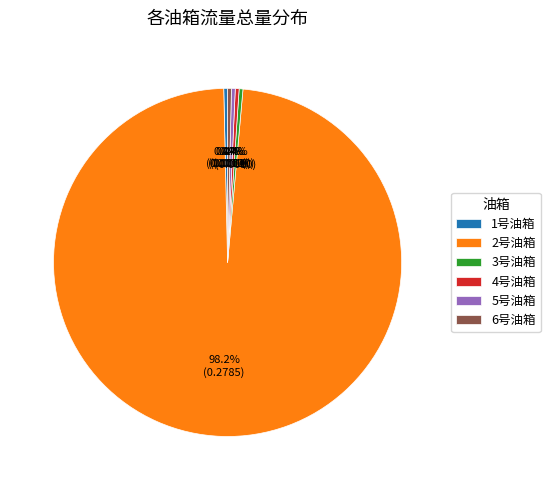

What is the largest slice in the pie chart?

2号油箱